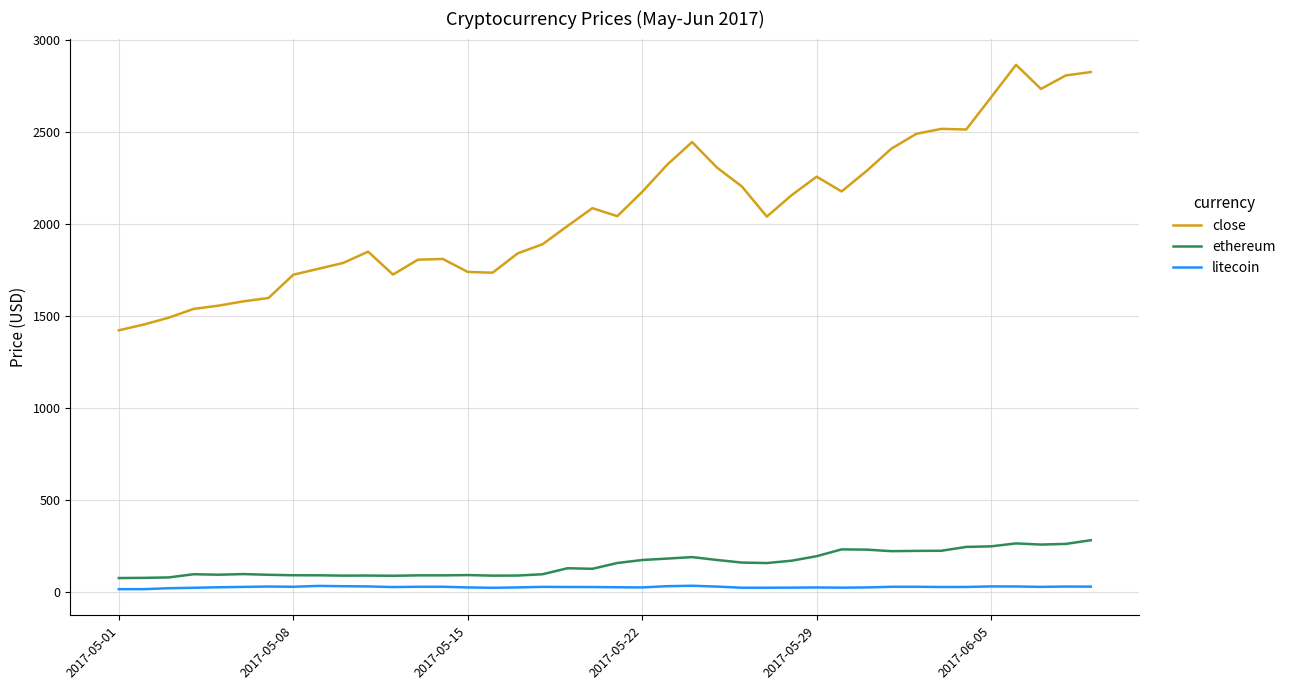

Which series has the widest spread of values?

close